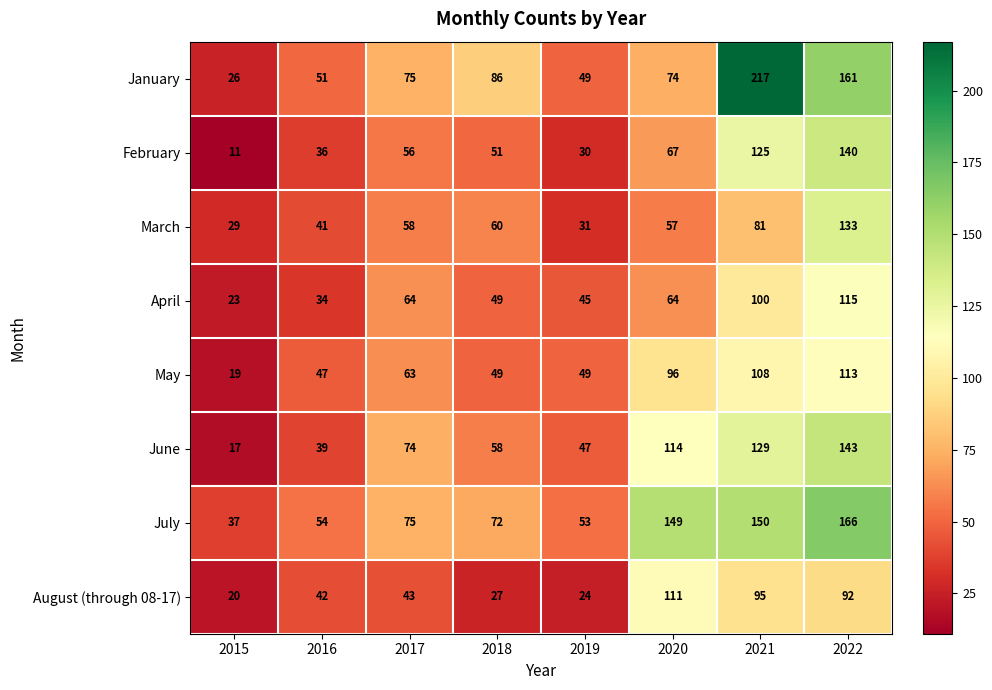

The March series shows 39 at 2020. True or false?

False